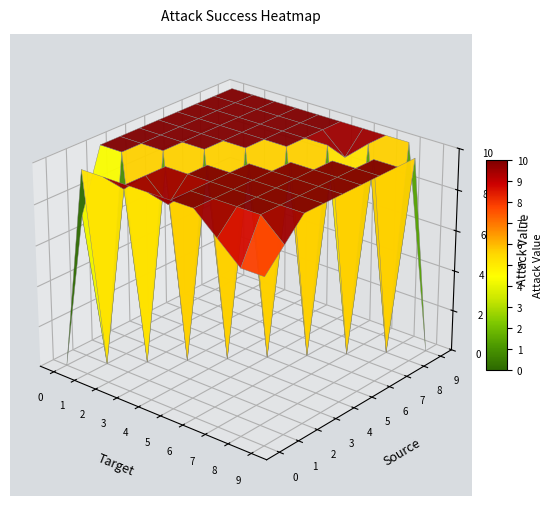

Is the value of 2 at 5 greater than the value of 5 at 9?

No